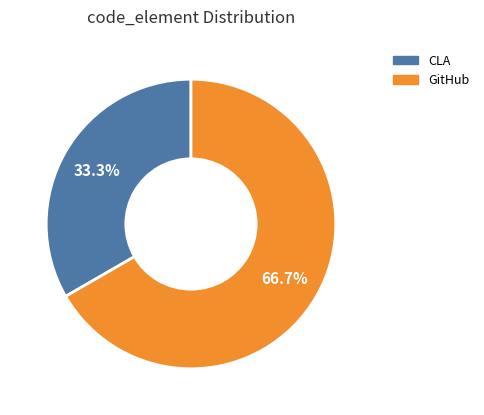

Rank the categories by value from highest to lowest.

GitHub, CLA